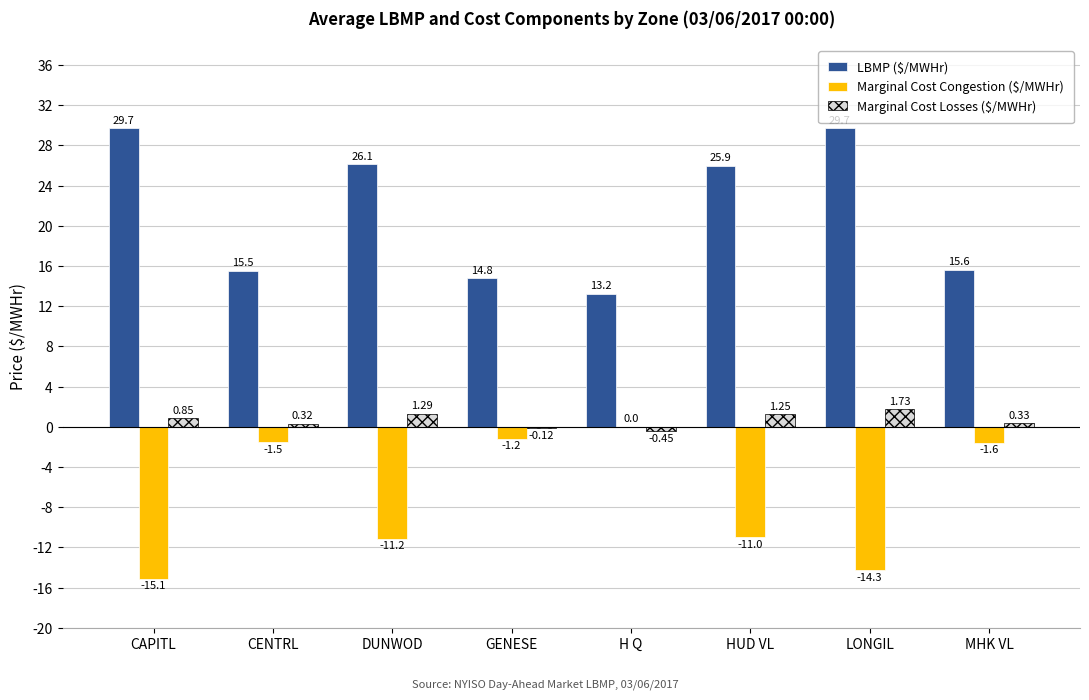

At which label does Marginal Cost Losses ($/MWHr) first exceed 0?

CAPITL